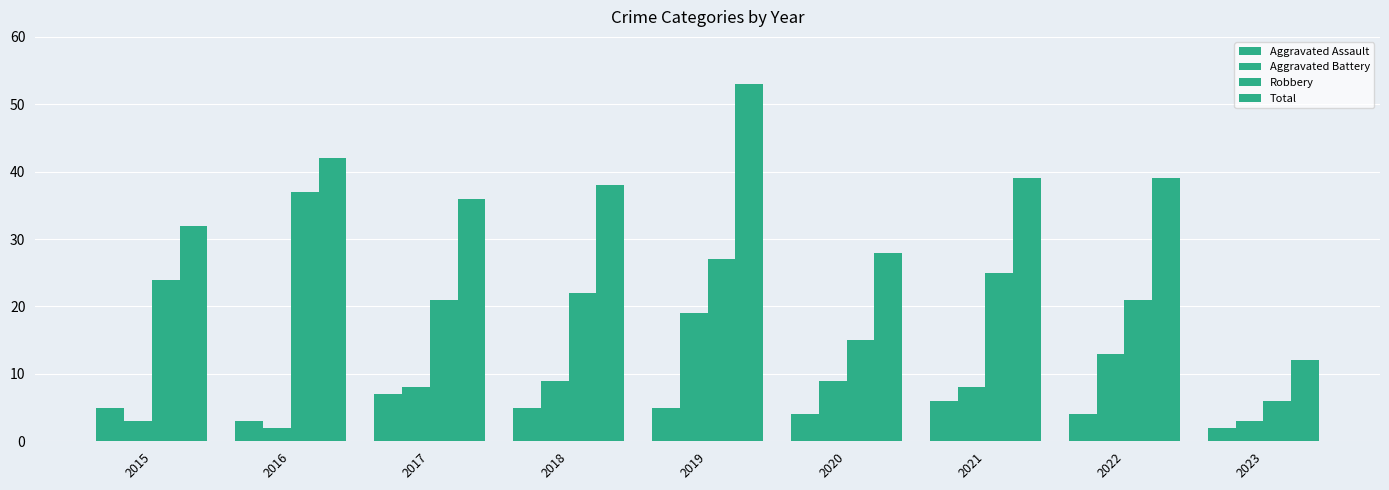

What is the maximum value for Aggravated Battery?

19